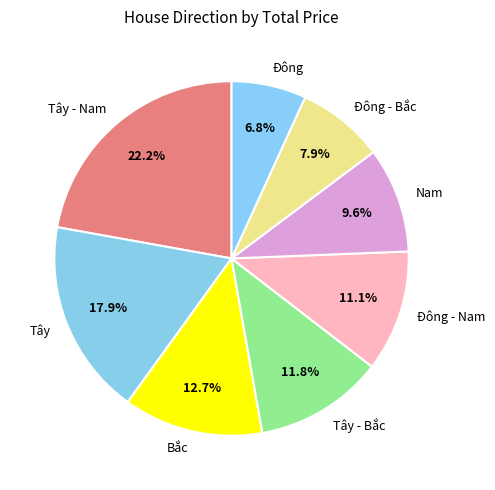

Is it true that Đông - Bắc is 1% of the pie?

False